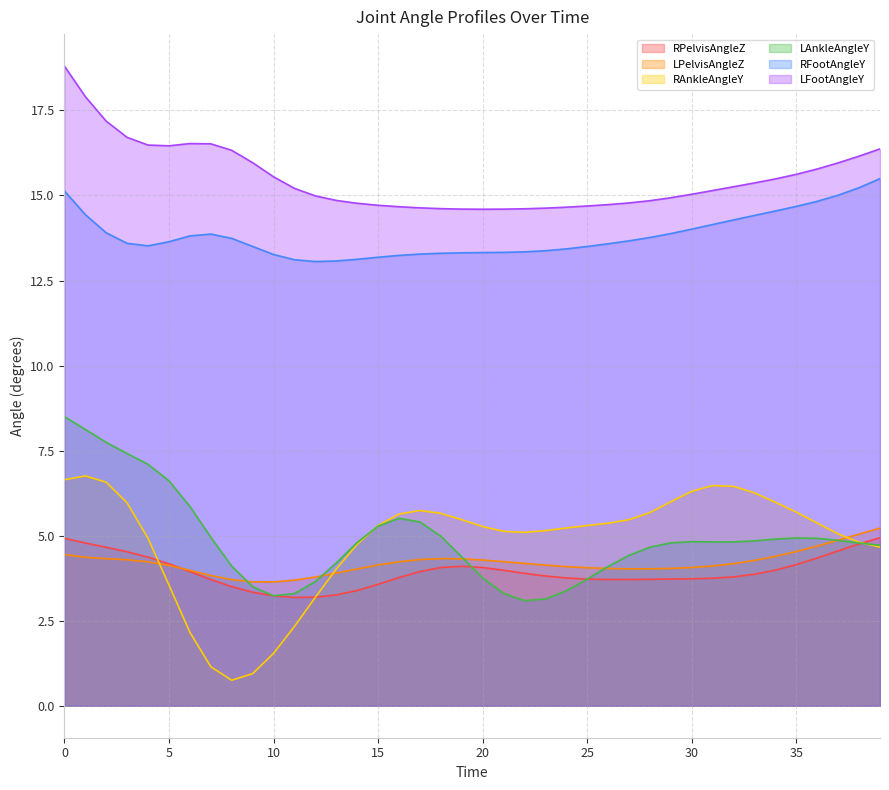

What is the minimum value for RFootAngleY?

13.1